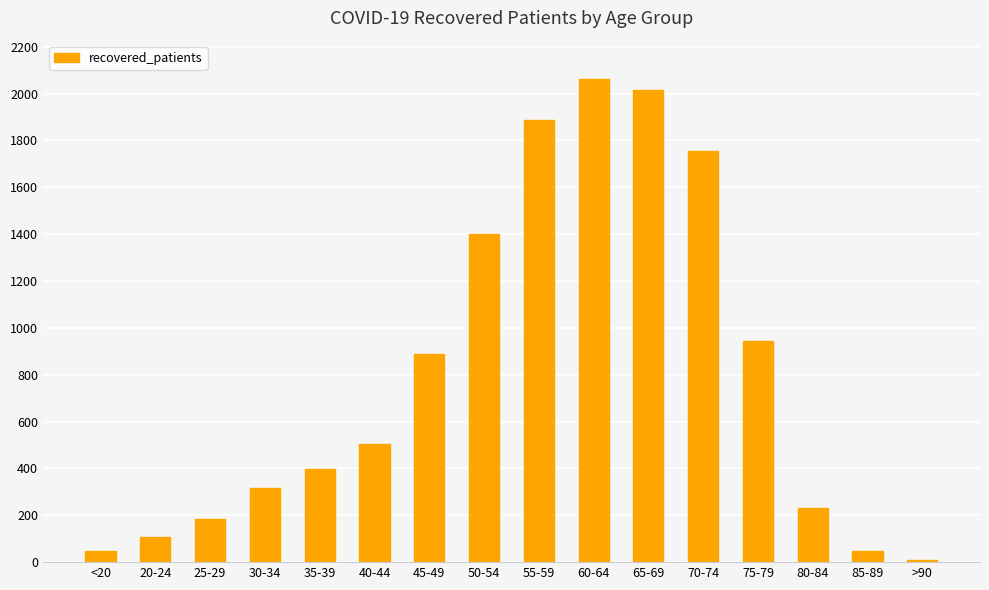

What is the change in value from 35-39 to 65-69?

+1619